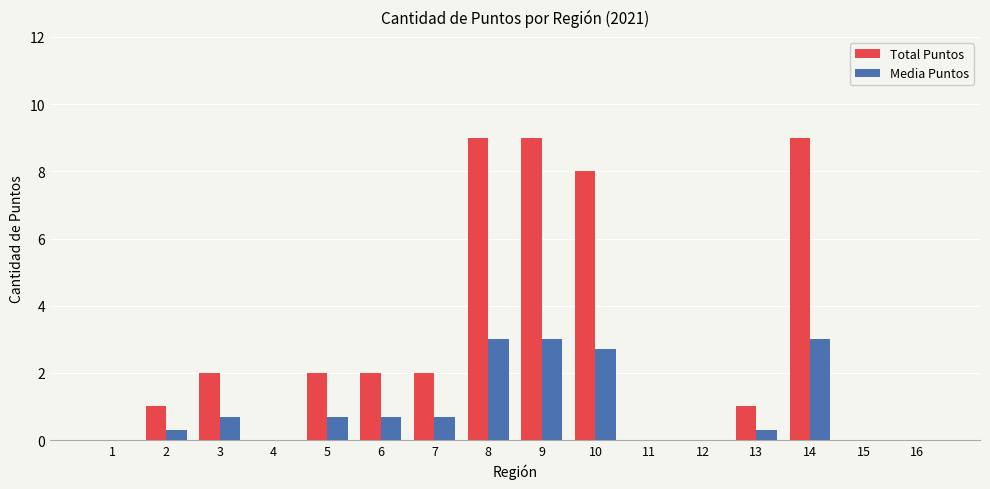

Does the chart contain stacked bars?

No